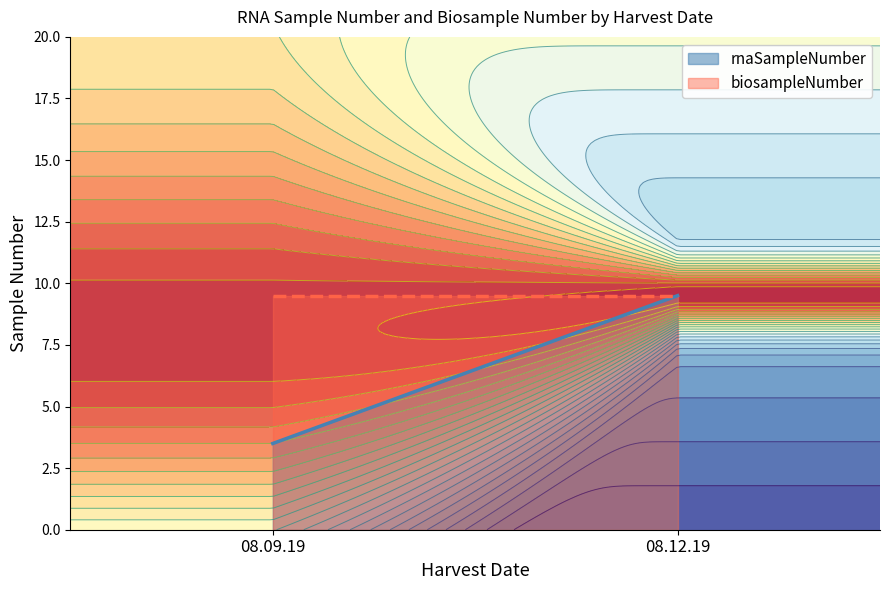

Is the value of biosampleNumber at 08.09.19 greater than the value of rnaSampleNumber at 08.12.19?

No